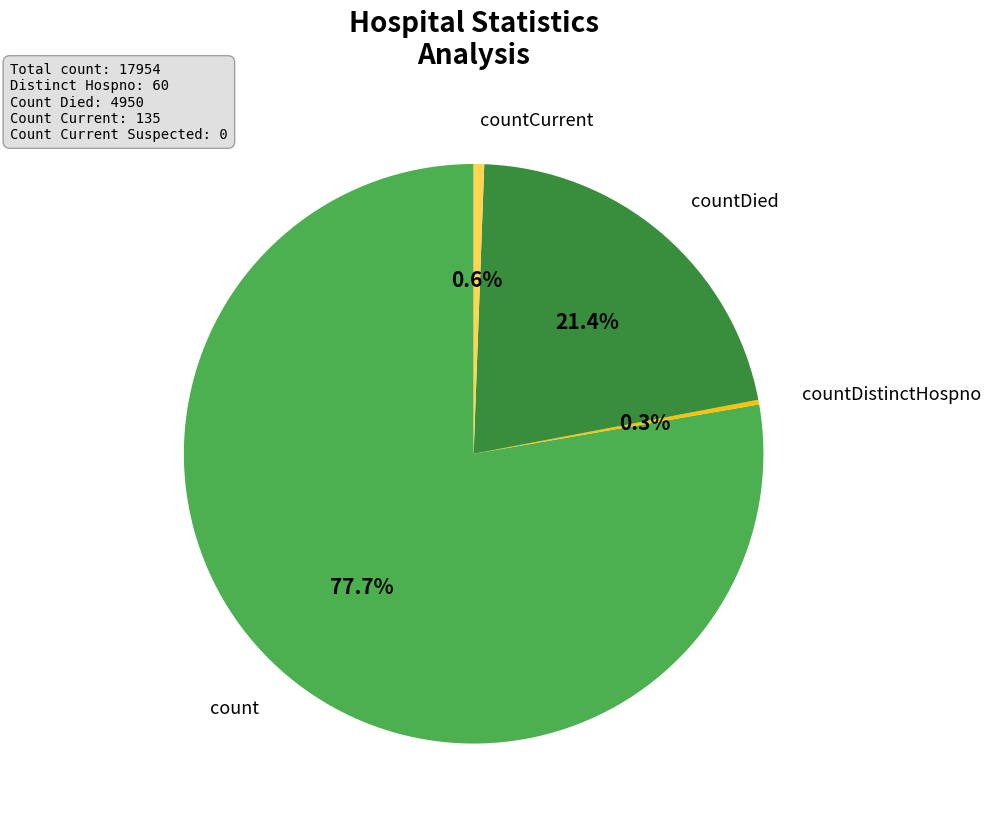

How much of the chart is everything except countDied?

78.6%